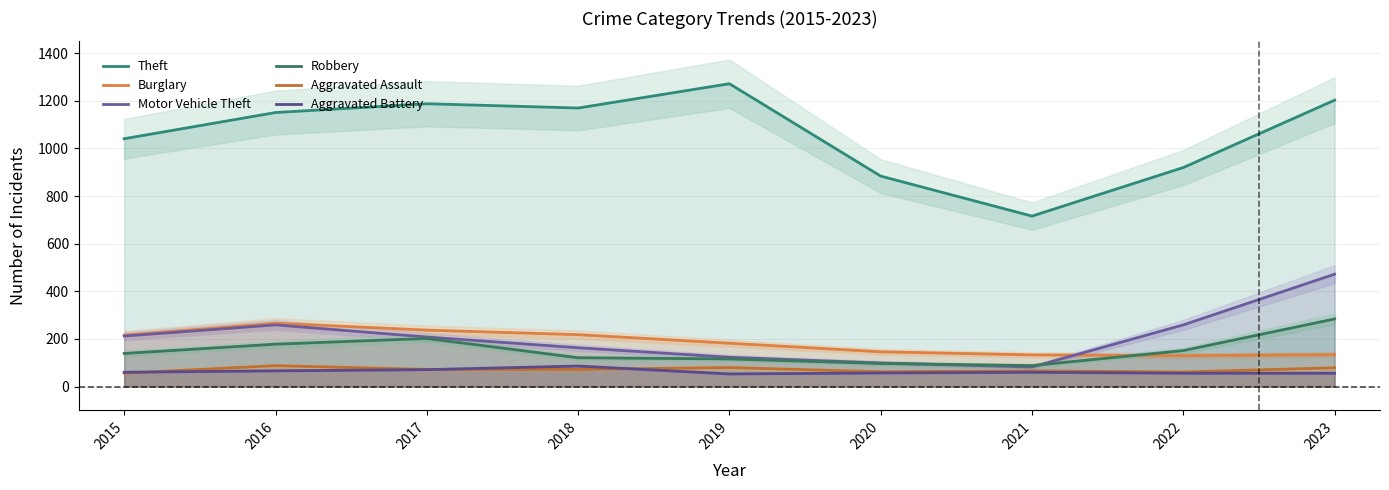

True or false: Burglary and Aggravated Battery cross at least once.

False